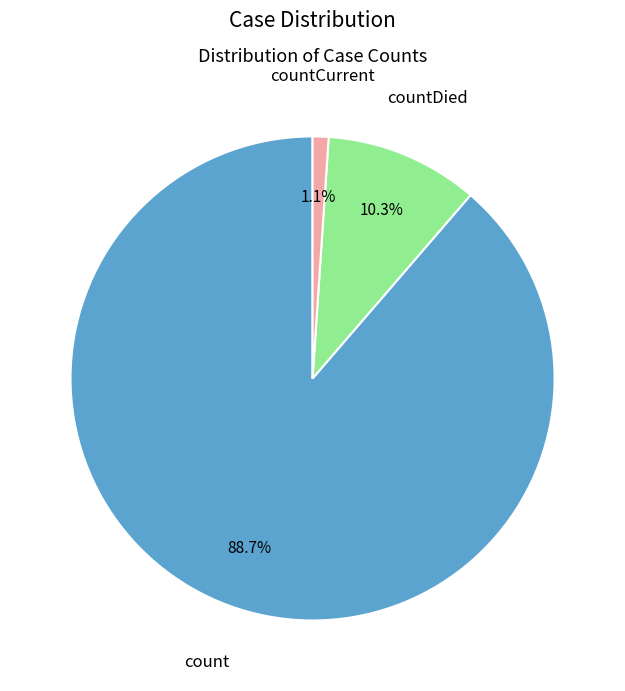

To the nearest percent, what percentage of the pie is count?

89%